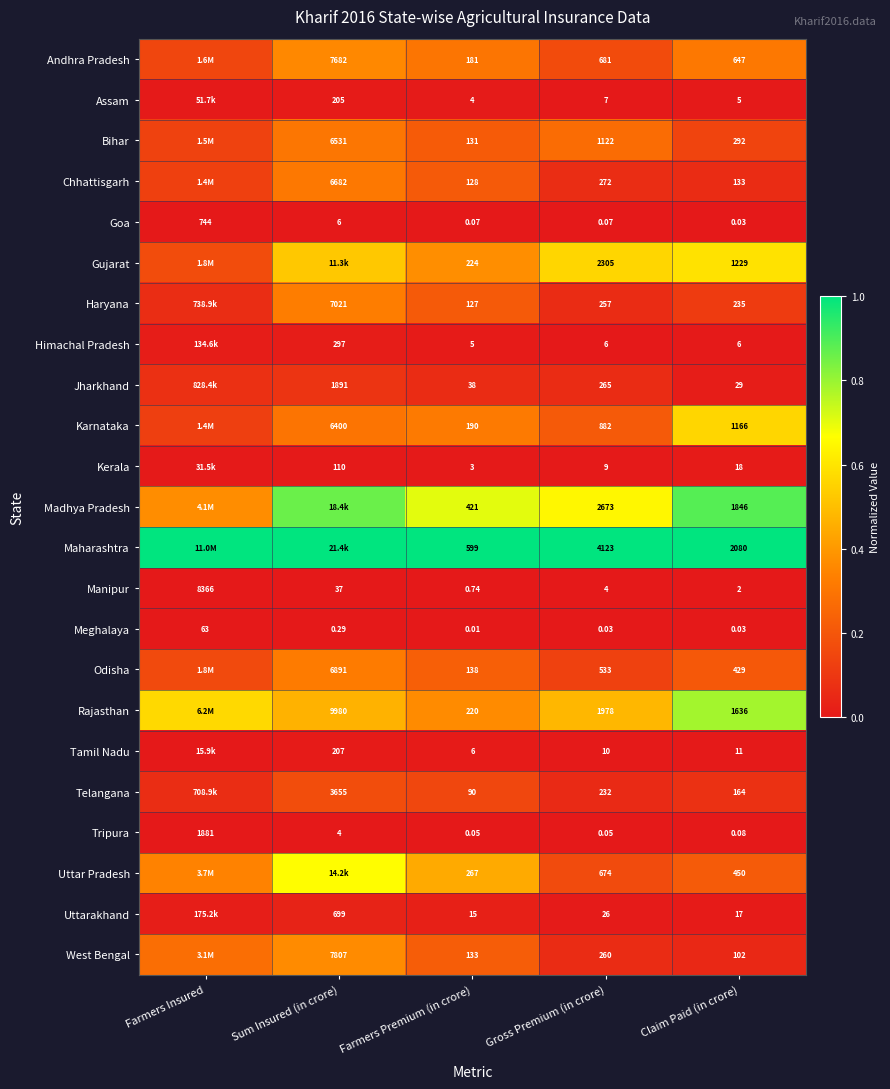

Is the value of Telangana at Sum Insured (in crore) greater than the value of Bihar at Gross Premium (in crore)?

Yes